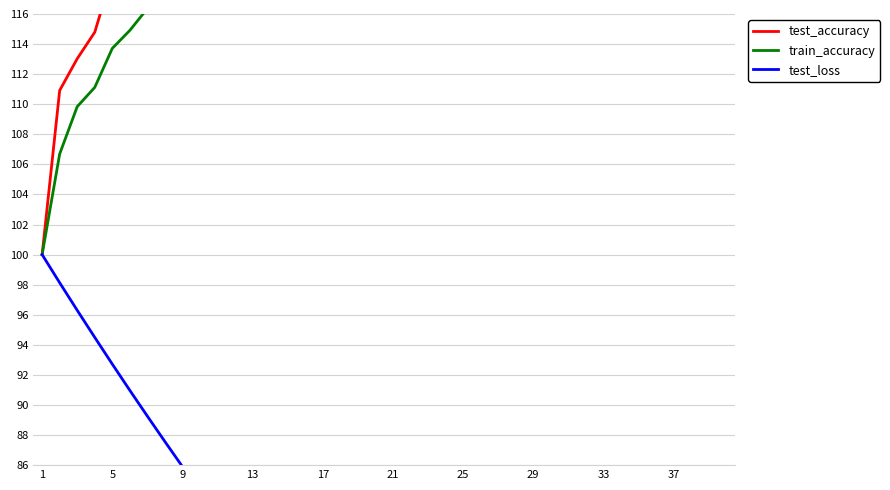

True or false: train_accuracy and test_loss intersect in this chart.

False